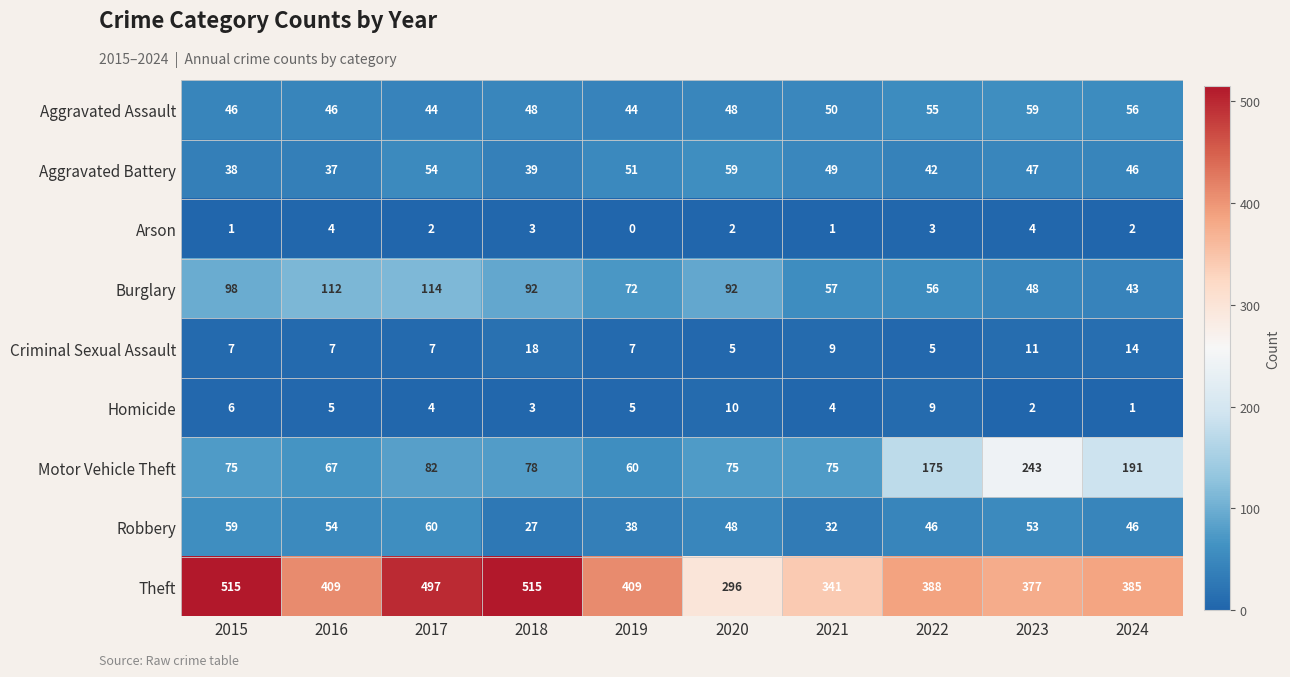

At how many categories does at least one series exceed 333?

9